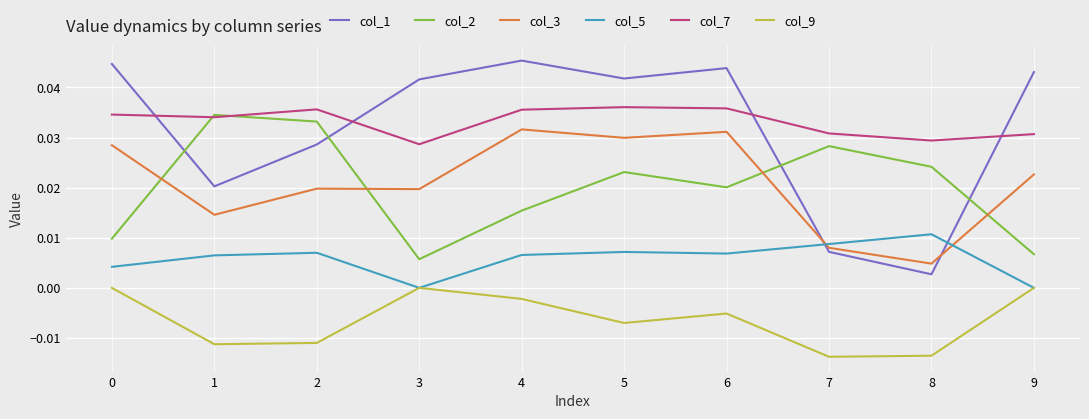

How many col_7 values are between 0 and 1?

10